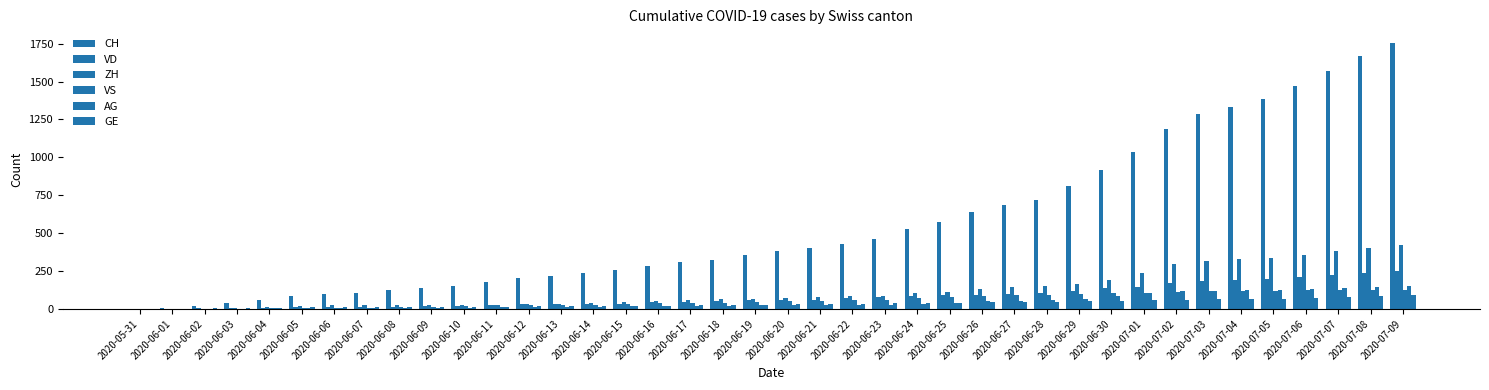

Which series has the largest total across all categories?

CH